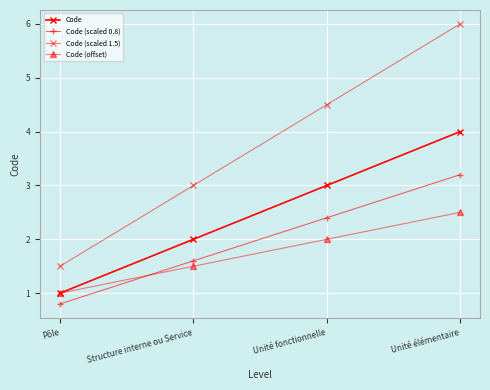

What is the minimum value shown in the chart?

0.8